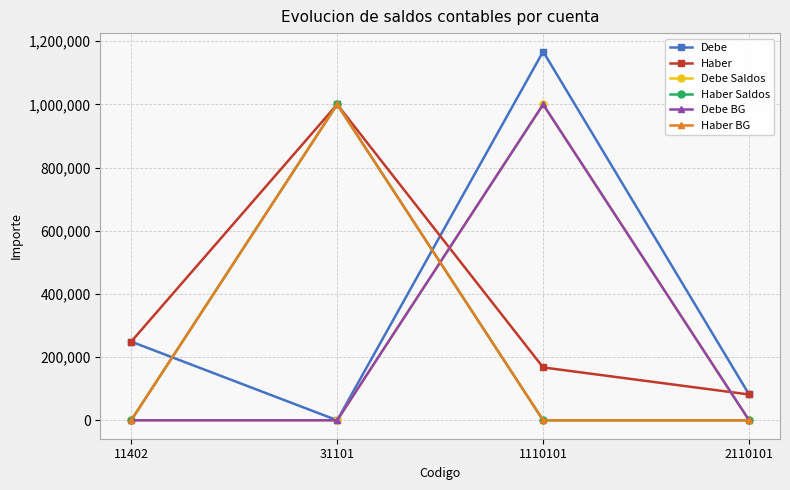

Is this an area chart (filled region under the line)?

No